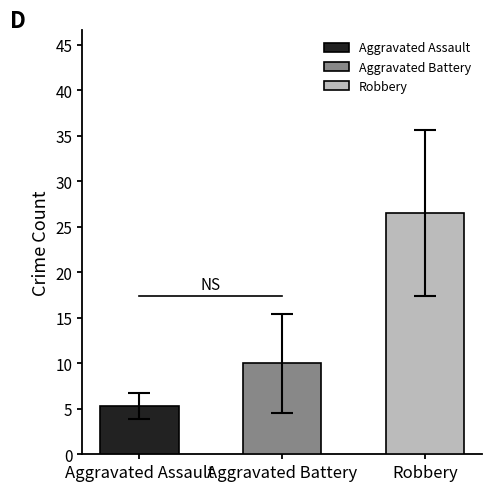

Does the chart contain stacked bars?

No